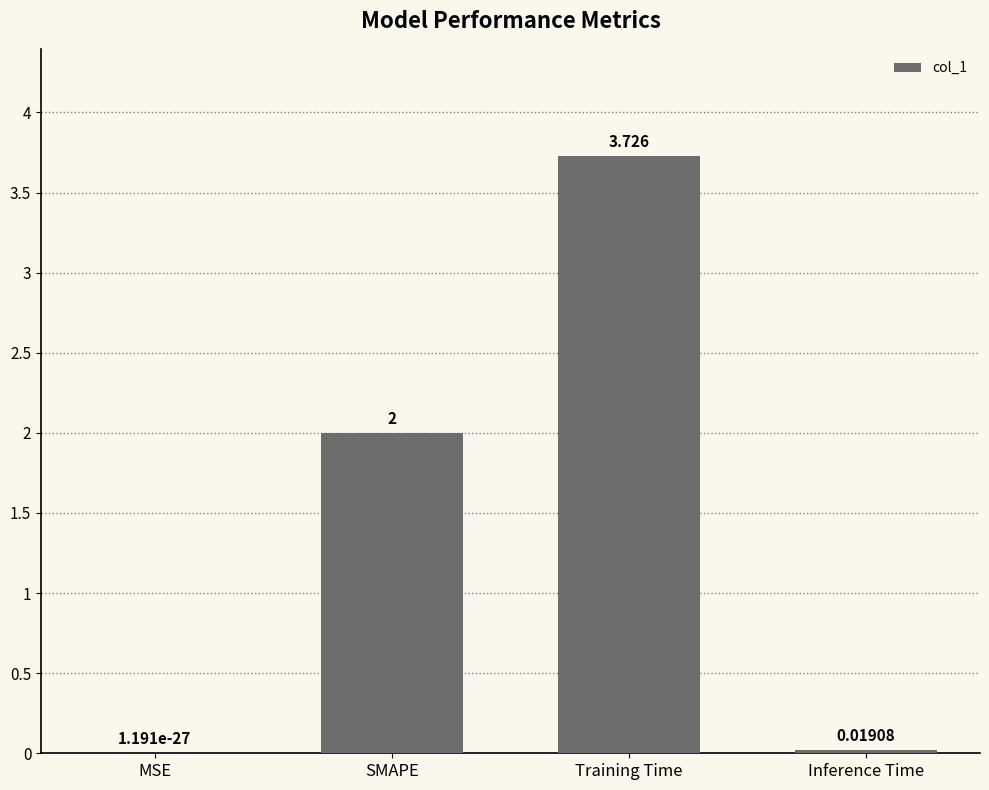

The value at SMAPE is 2.0. True or false?

True